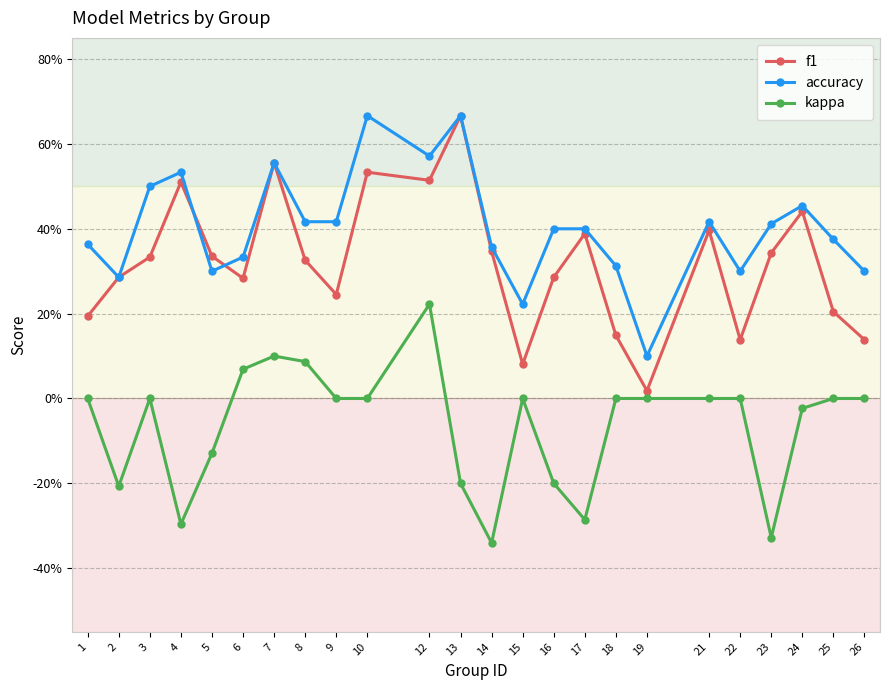

What is the maximum value shown in the chart?

0.7